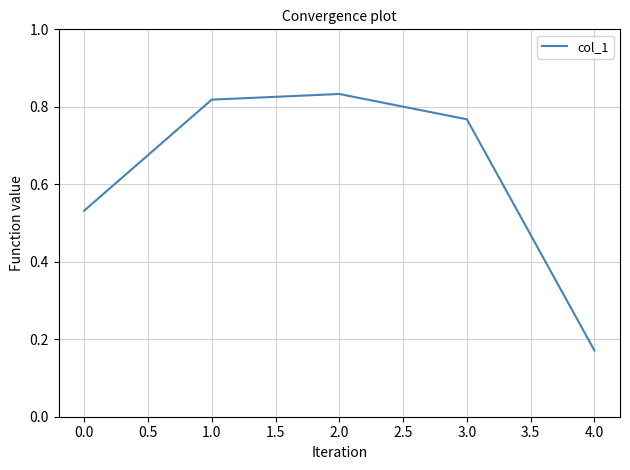

What is the difference between the values at 2.0 and 4.0?

0.7